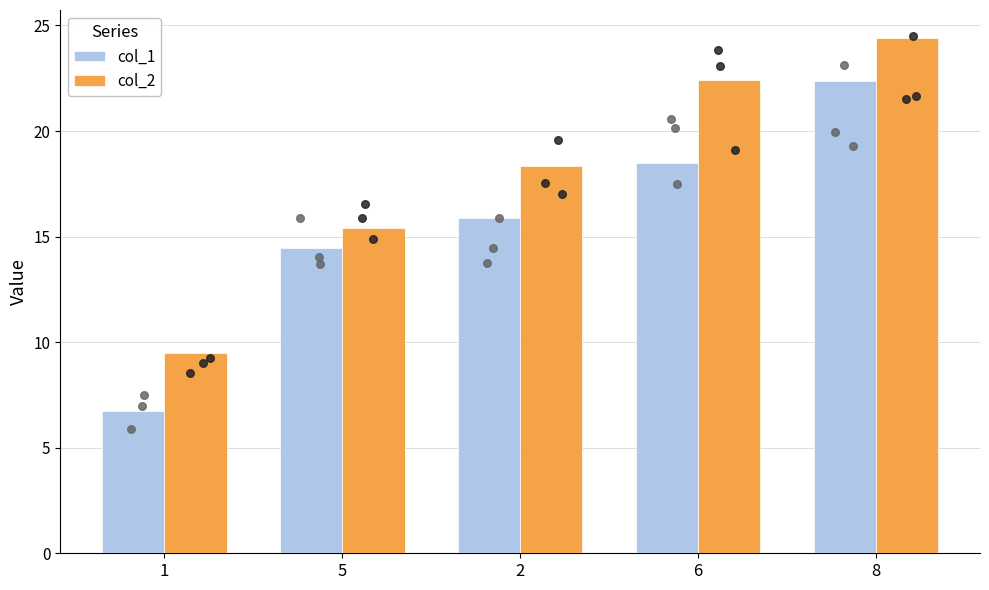

At which category is the sum across all series the highest?

8